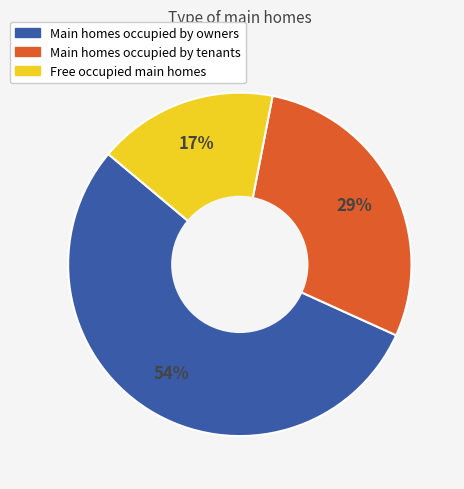

What is the smallest slice in the pie chart?

Free occupied main homes